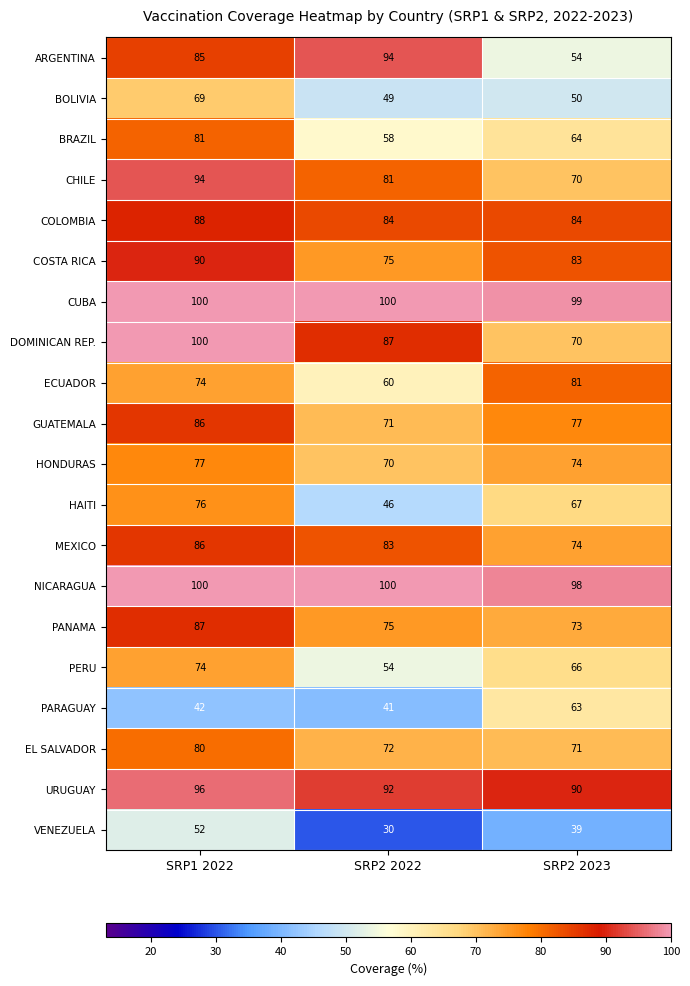

At which label does MEXICO reach its minimum?

SRP2 2023